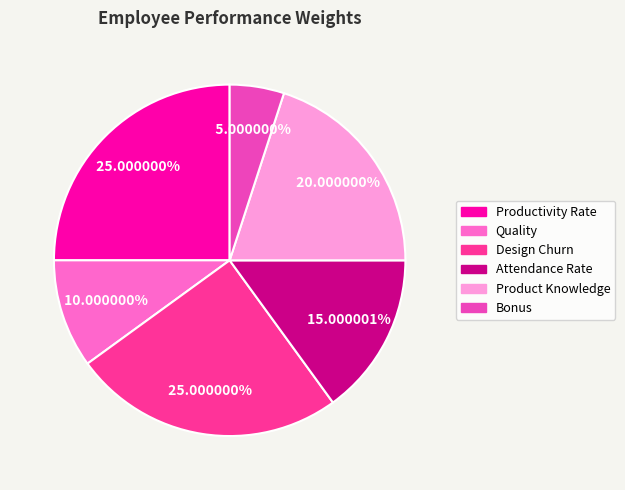

To the nearest percent, what is the difference between the largest and smallest slice percentages?

20%